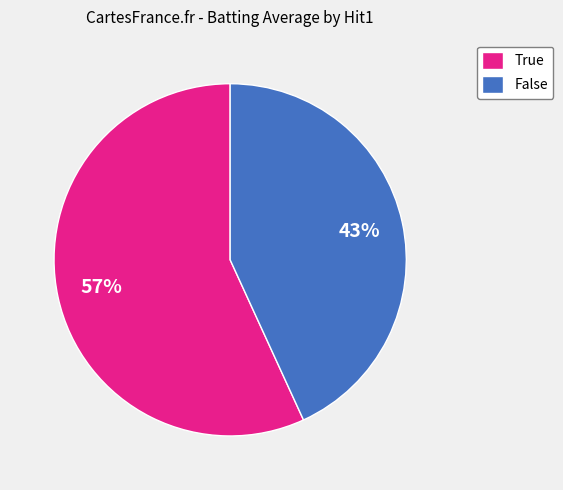

Rank the categories by value from highest to lowest.

True, False